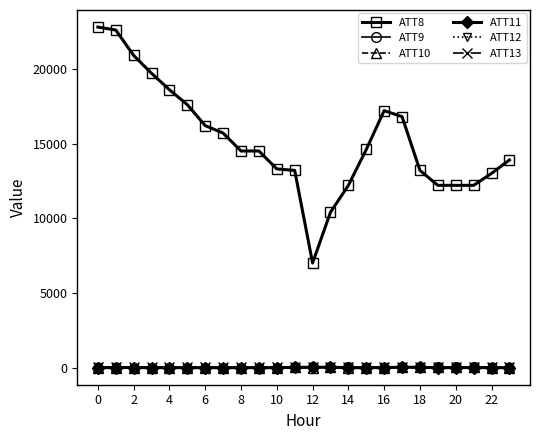

True or false: ATT12 and ATT8 intersect in this chart.

False